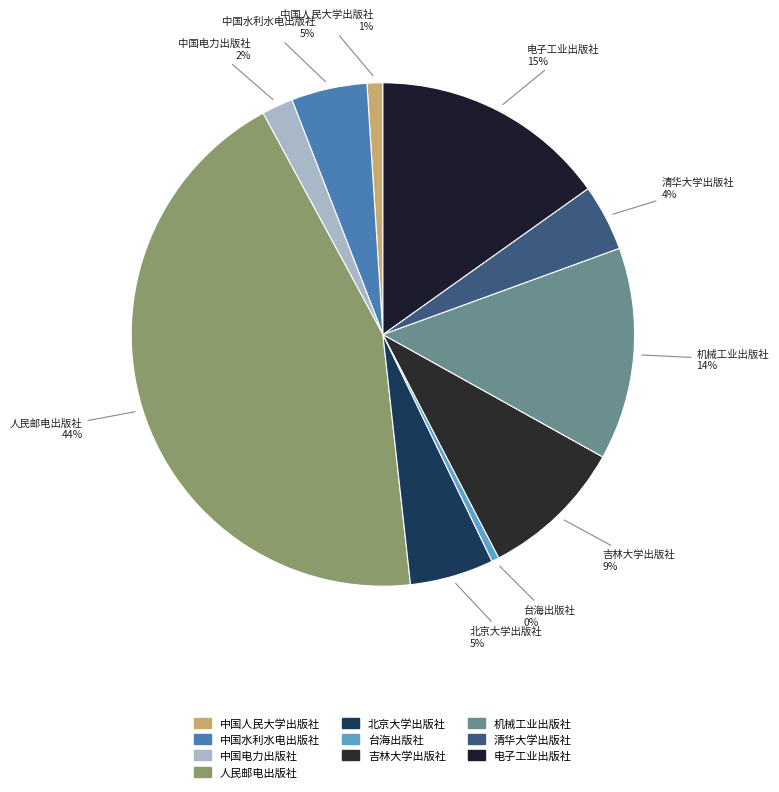

How many slices are in this pie chart?

10